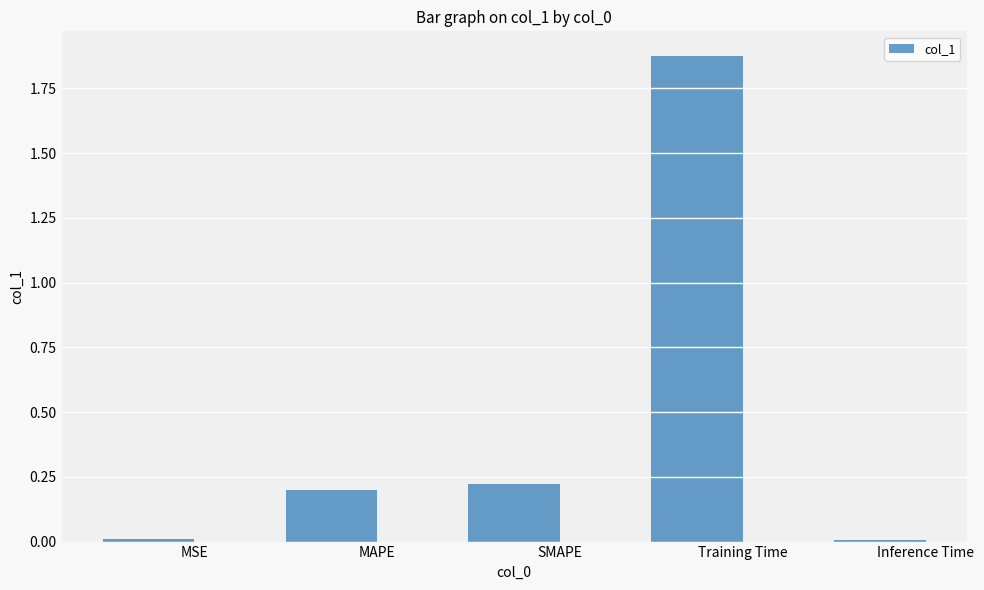

Between Training Time and MSE, which is larger?

Training Time